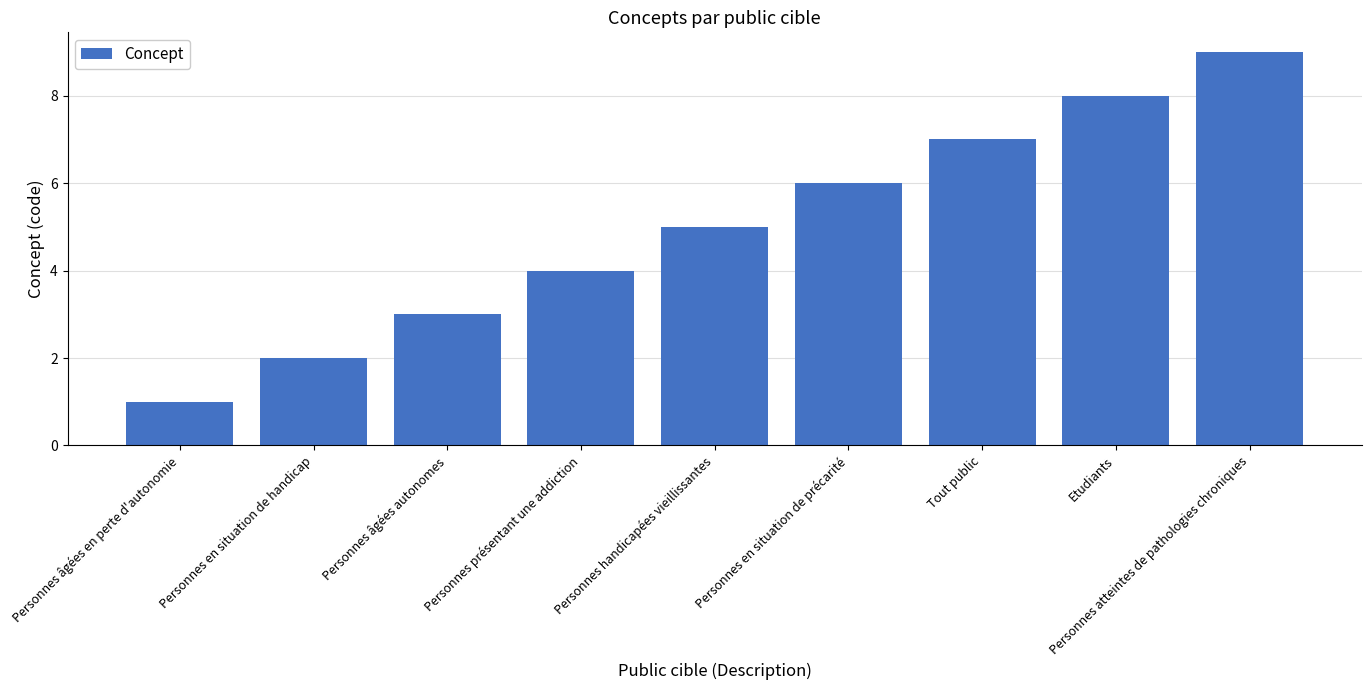

Reading left to right, extract all data points from this chart.

1	2	3	4	5	6	7	8	9